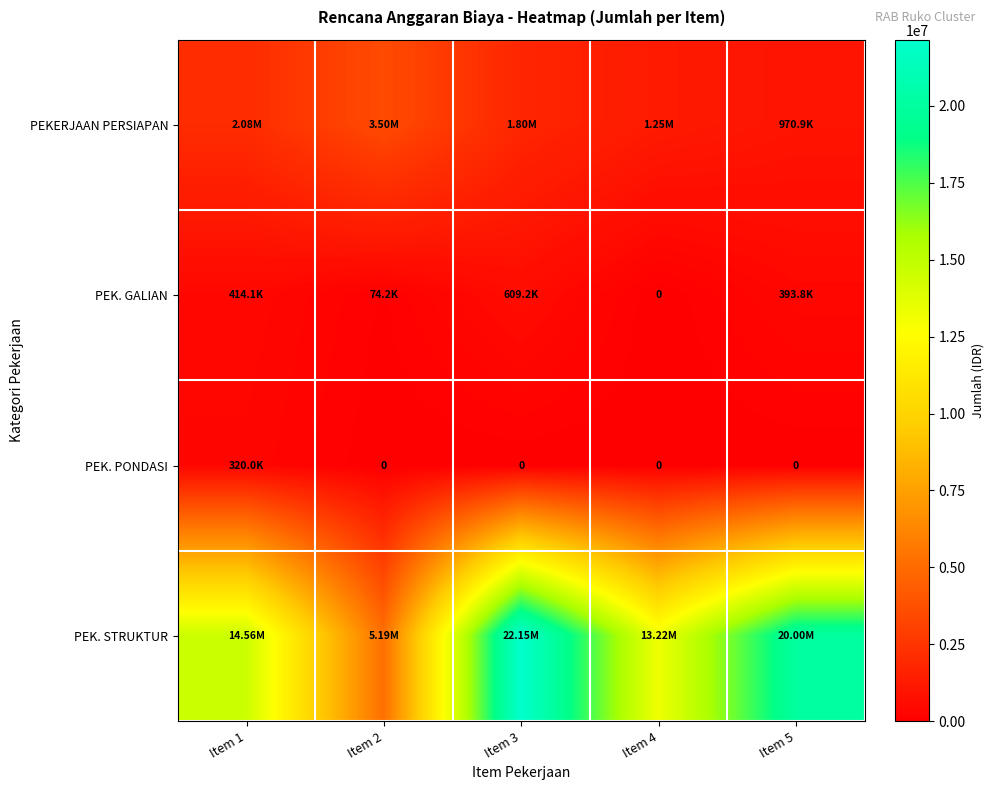

List the series in order of their peak value, lowest first.

PEK. PONDASI, PEK. GALIAN, PEKERJAAN PERSIAPAN, PEK. STRUKTUR